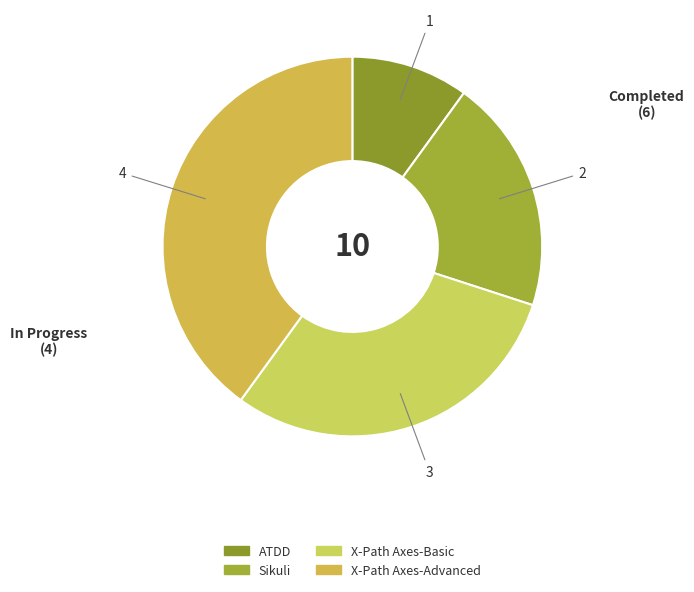

Does Sikuli account for over 50% of the chart?

No